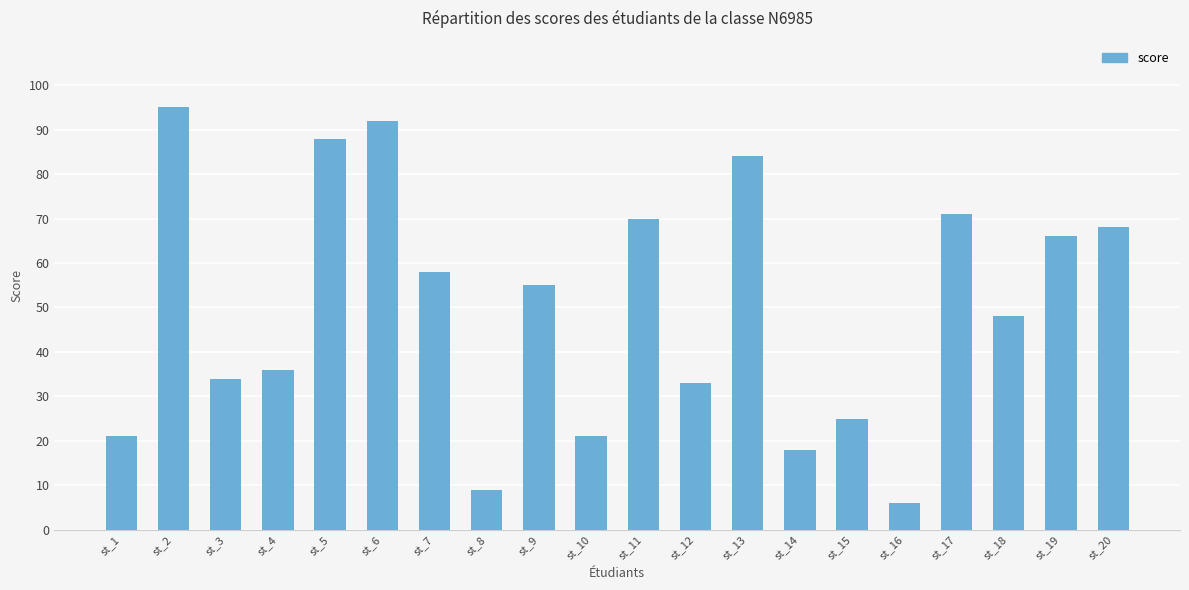

What is the value of the 20th bar from the left?

68